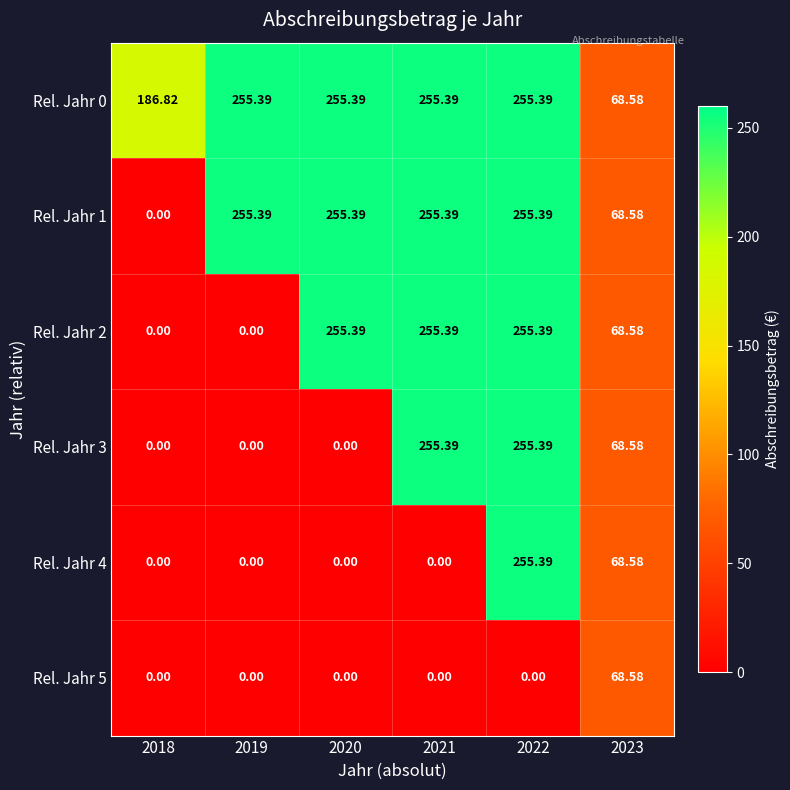

How many series are shown in this chart?

6